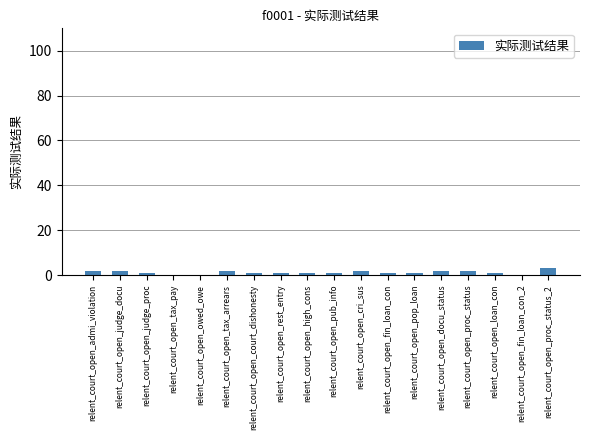

What is the average value?

1